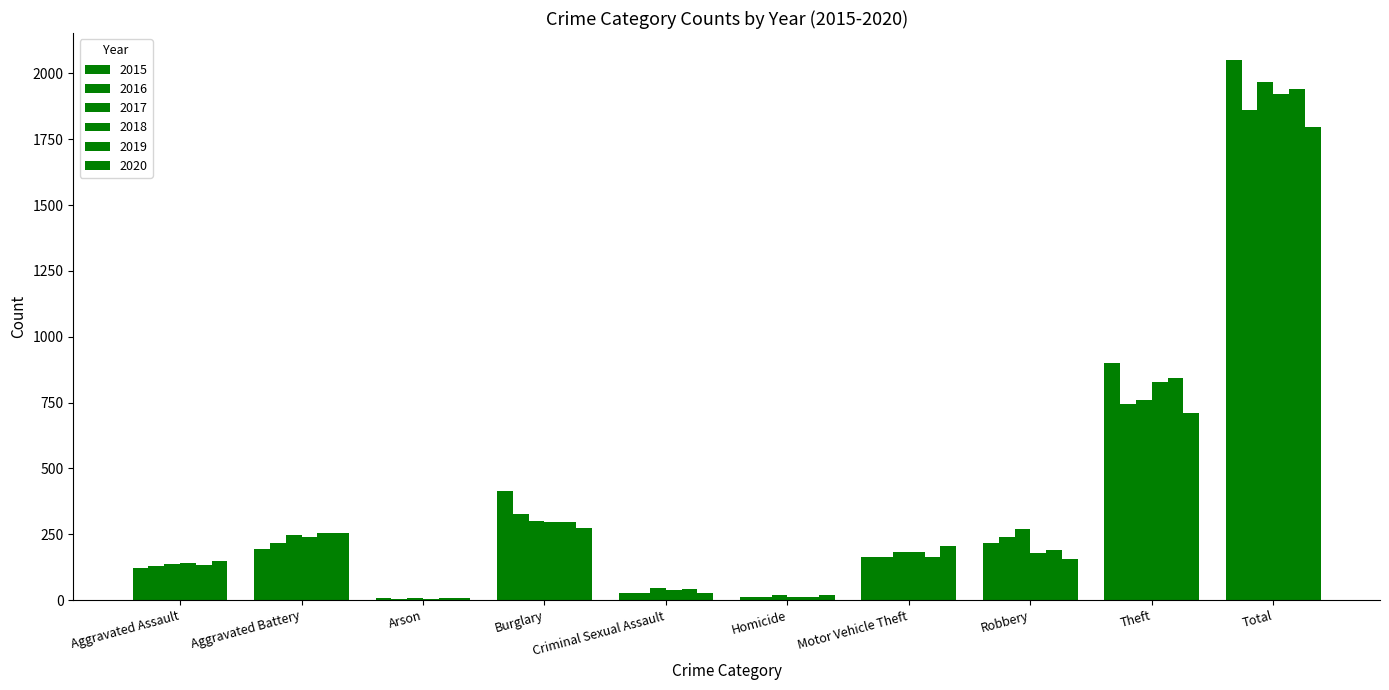

The value of 2020 at Aggravated Assault is 147. True or false?

True